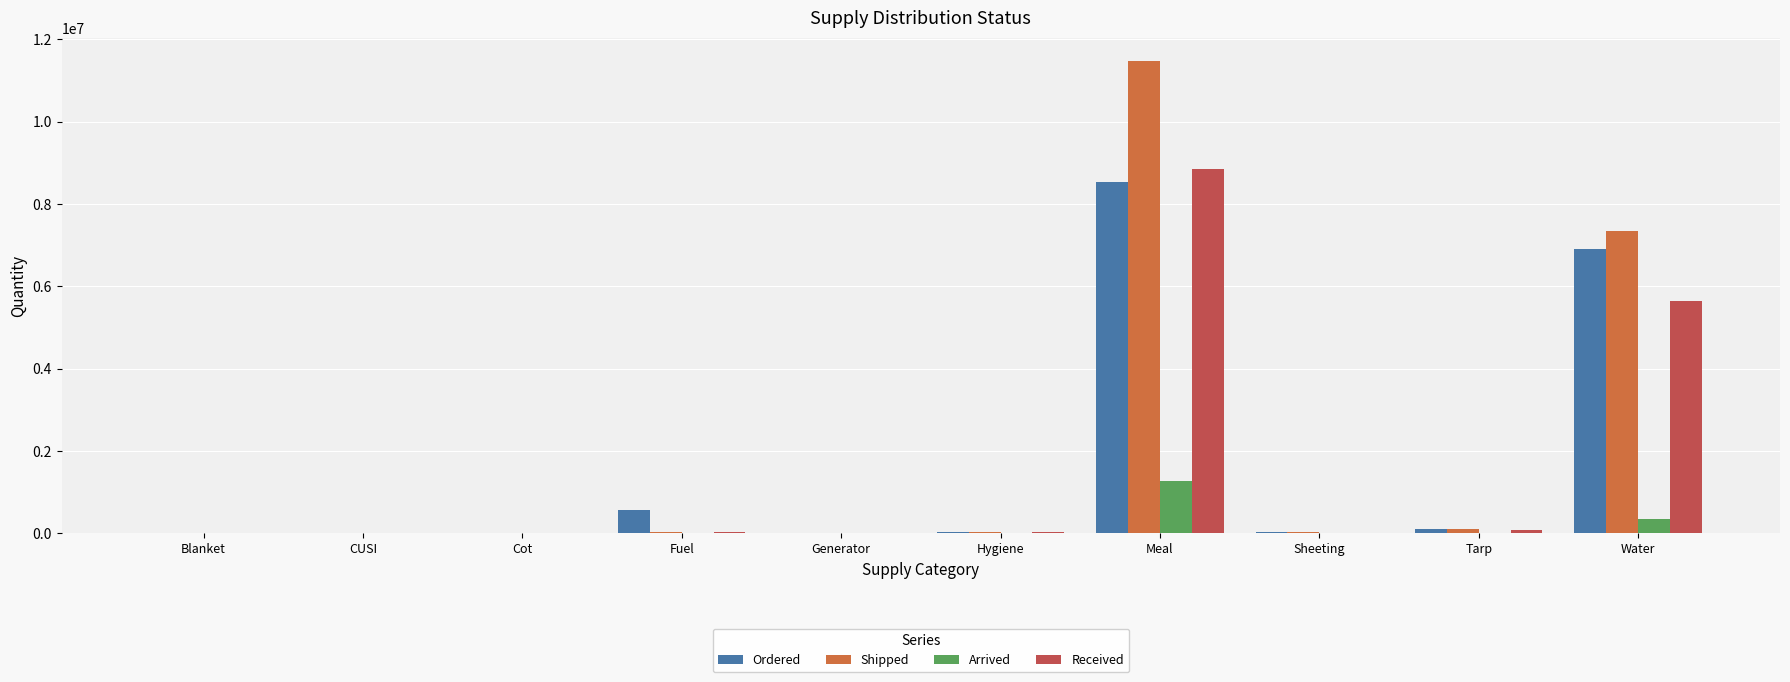

What are all the series names shown in the legend?

Ordered, Shipped, Arrived, Received